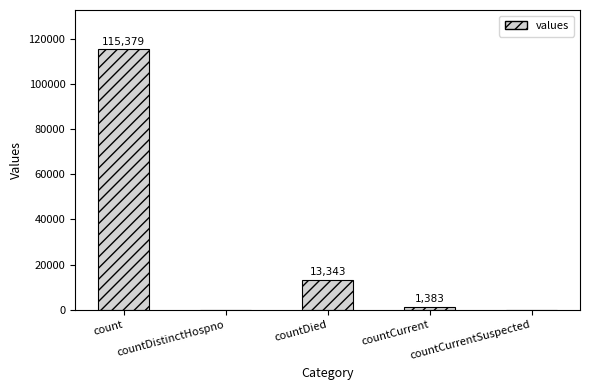

True or false: the data shows -78945 at countDistinctHospno.

False